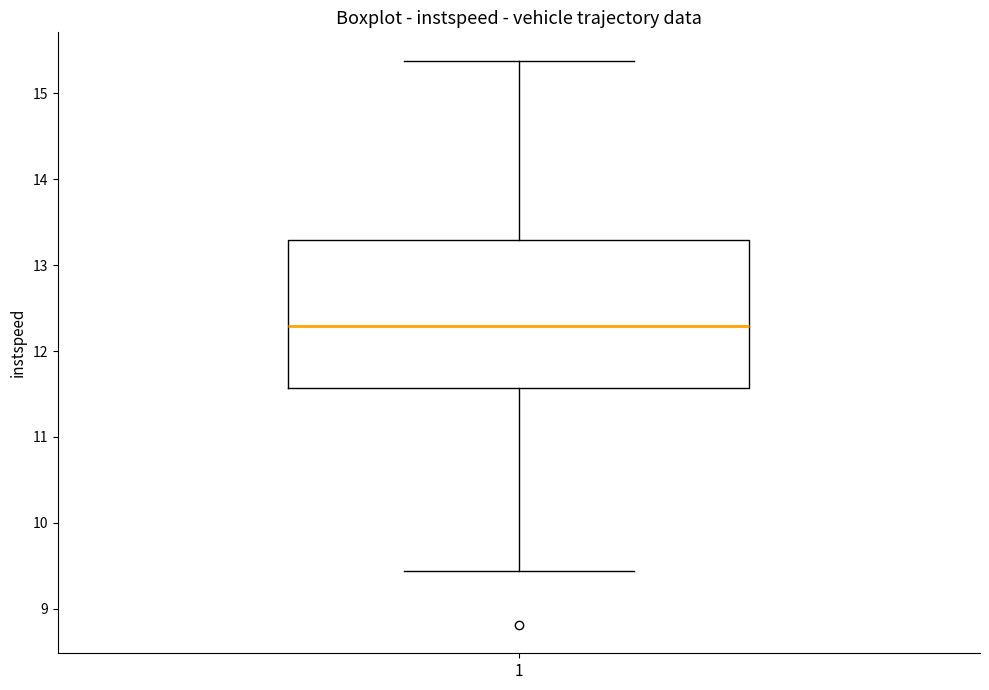

Read this box plot against the y-axis: the position of the median line, the range covered by the box, and the ends of both whiskers. The values are not printed on the chart, so give them approximately, as read against the axis.

median 12.3, box 11.6 to 13.3, whiskers 9.4 to 15.4